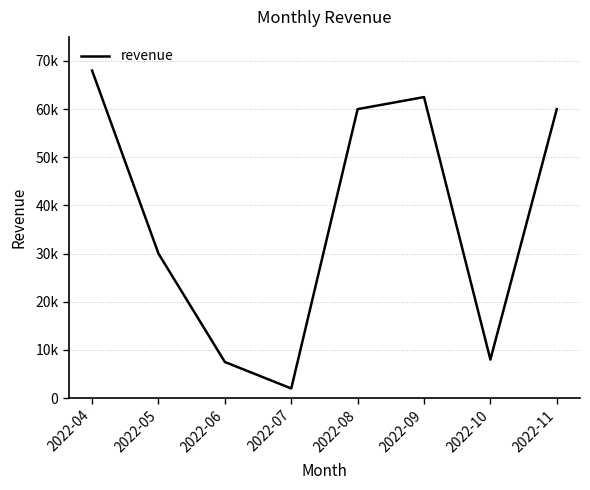

The chart shows a value of 89166 at 2022-09. True or false?

False